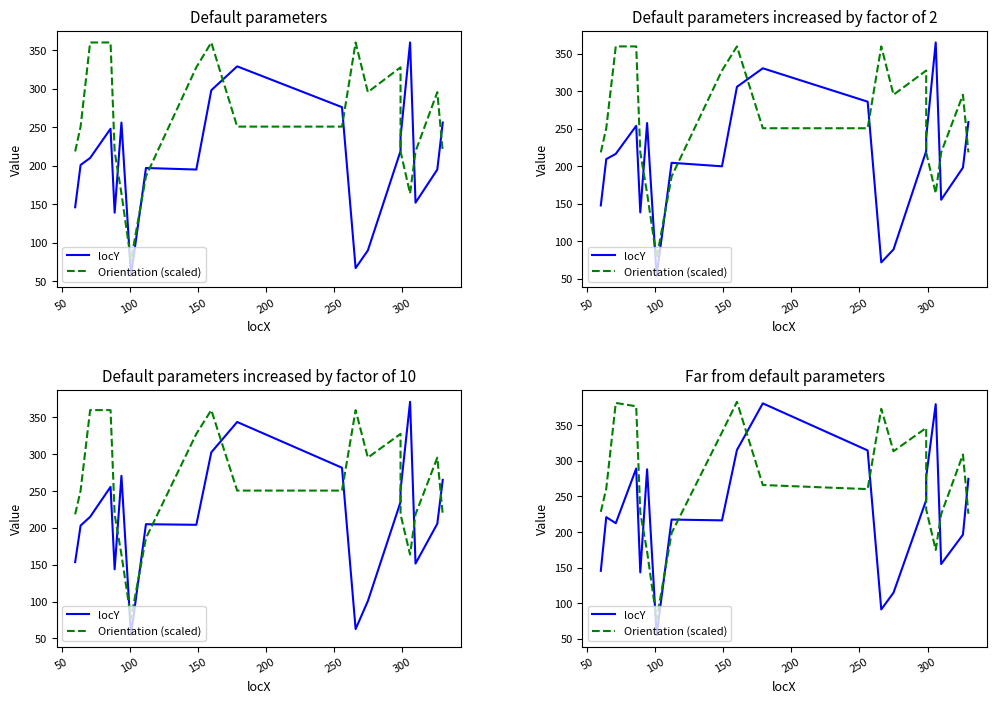

What is the average value of the Orientation (scaled) series?

268.5